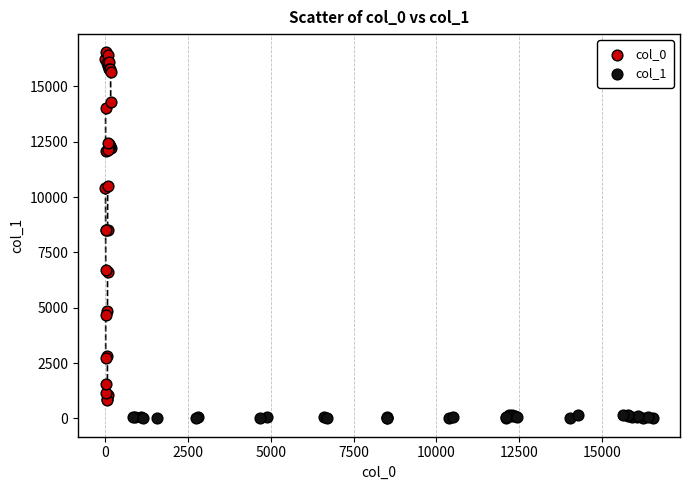

Which series contains the highest Y value?

col_0